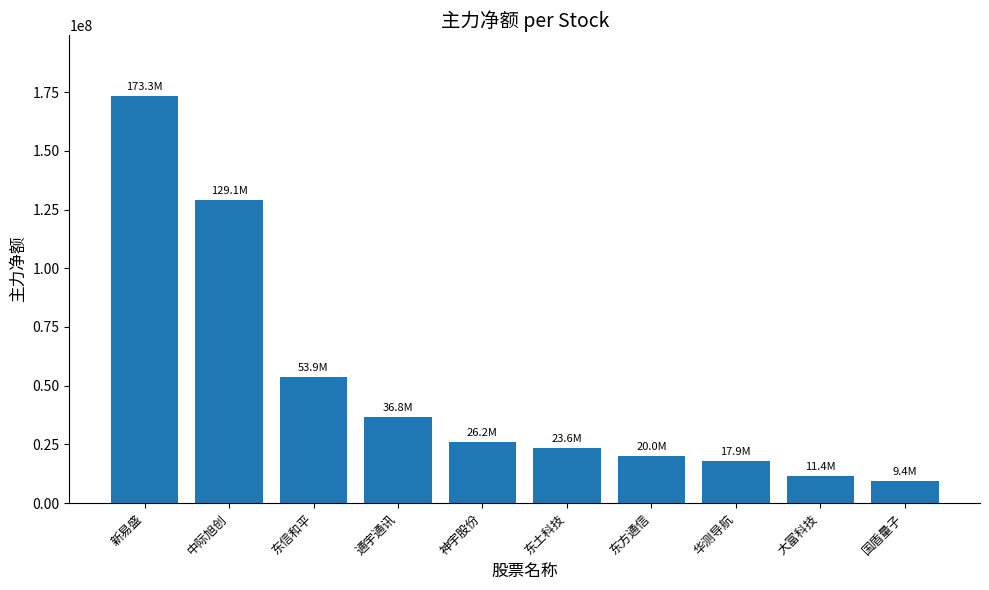

List the labels in order of value, largest first.

新易盛, 中际旭创, 东信和平, 通宇通讯, 神宇股份, 东土科技, 东方通信, 华测导航, 大富科技, 国盾量子